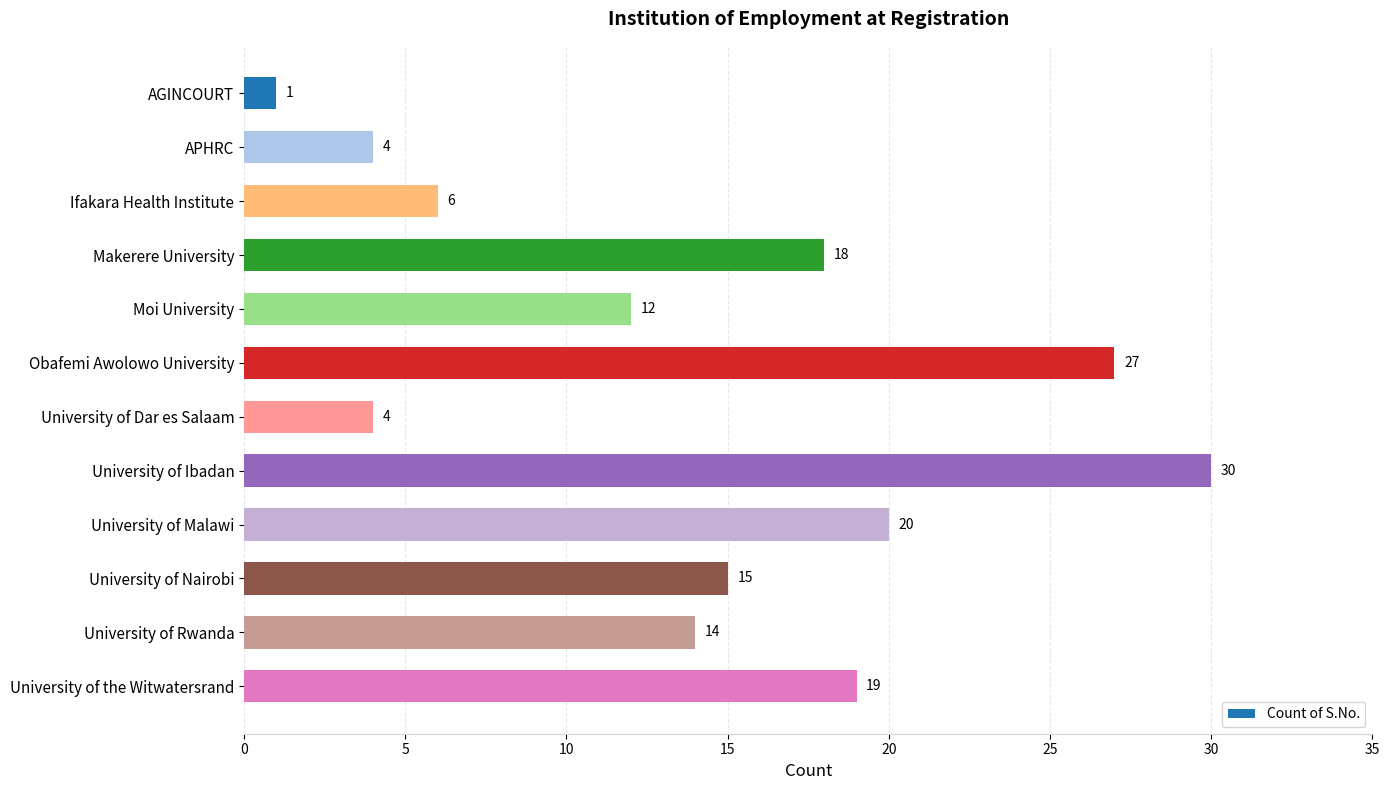

What position from the bottom is Obafemi Awolowo University?

7